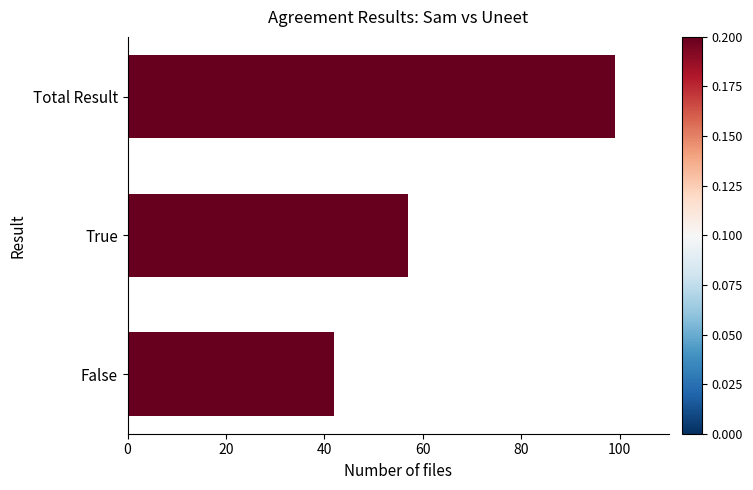

What is the difference between the maximum and minimum values?

57